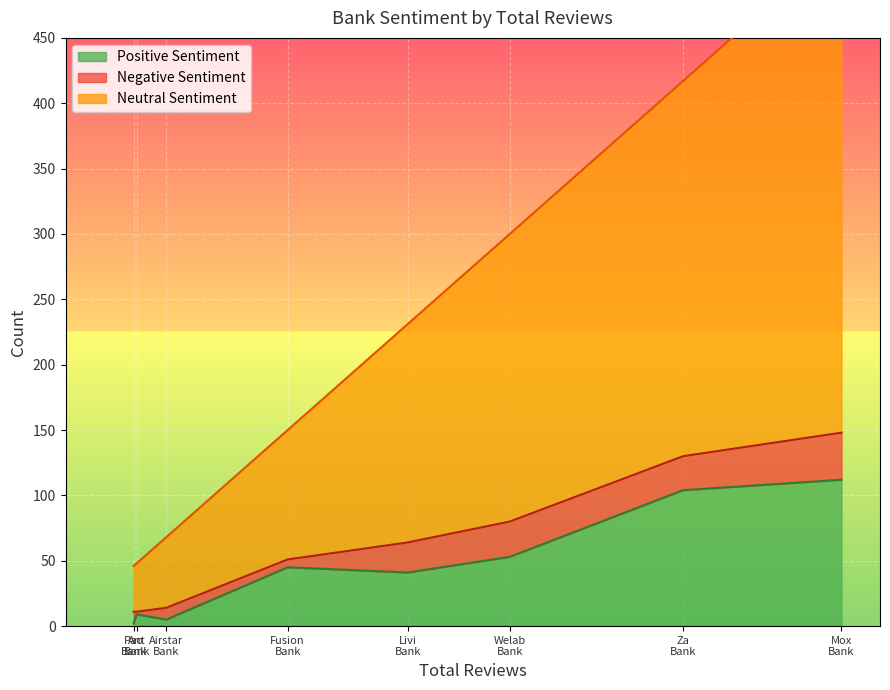

What is the smallest value displayed?

2